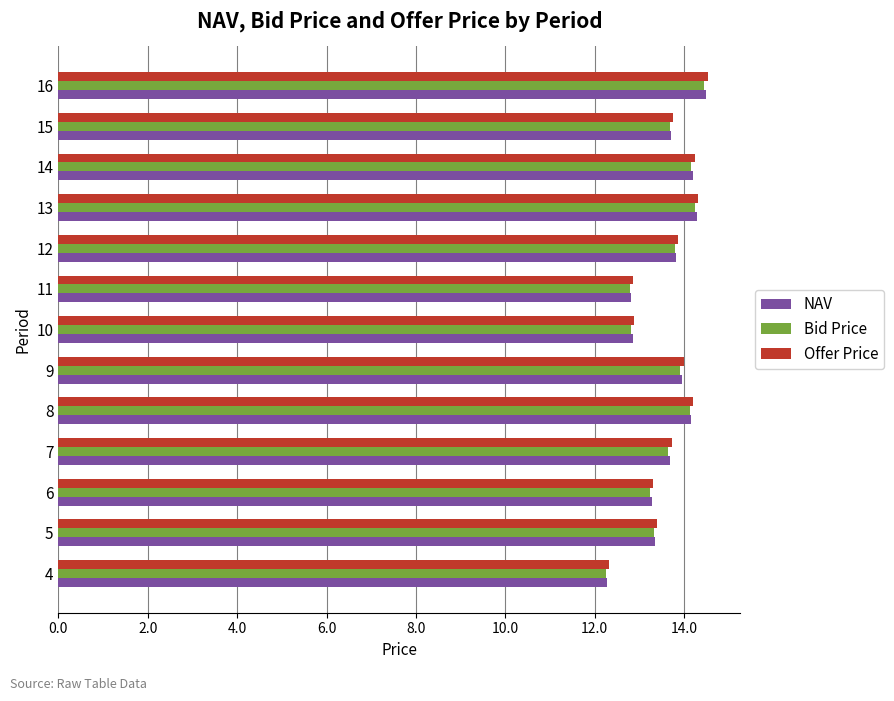

Which series has the largest range (max minus min)?

Offer Price